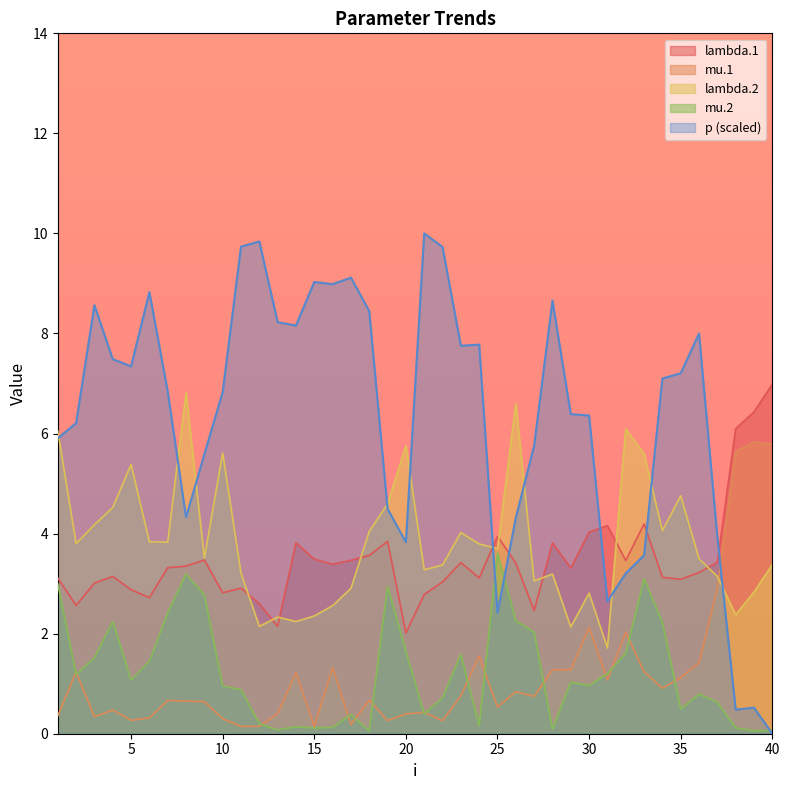

Which category has the highest value in the lambda.2 series?

8